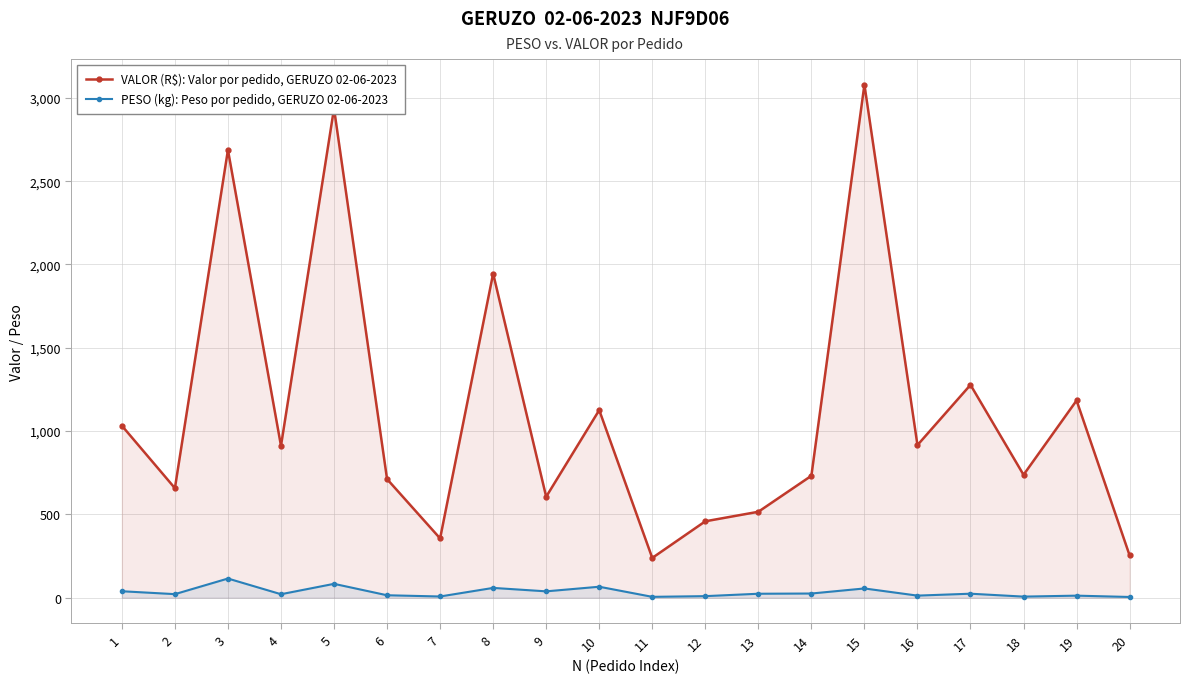

True or false: PESO (kg): Peso por pedido, GERUZO 02-06-2023 and VALOR (R$): Valor por pedido, GERUZO 02-06-2023 intersect in this chart.

False